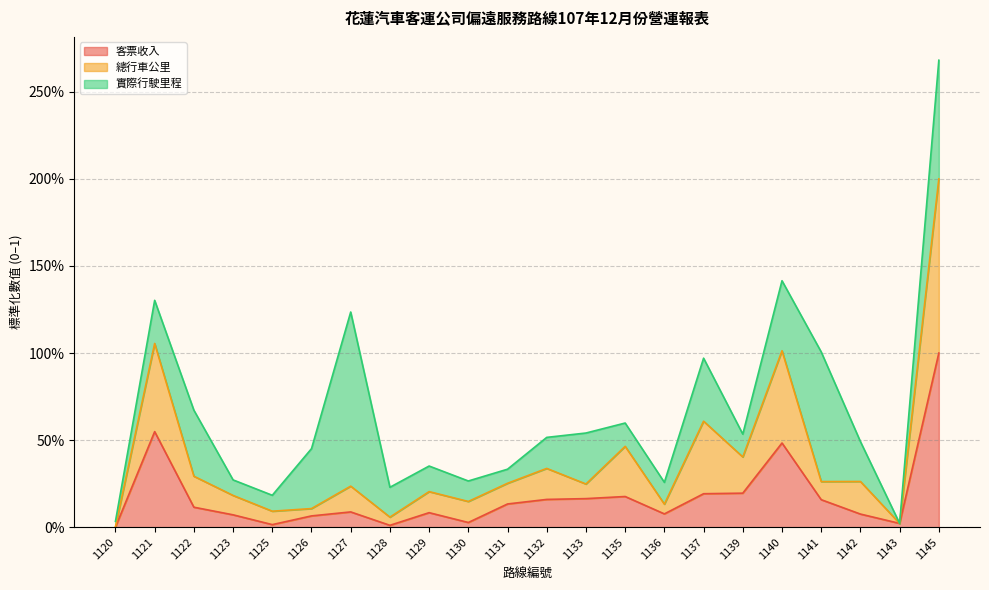

What are all the series names shown in the legend?

客票收入, 總行車公里, 實際行駛里程